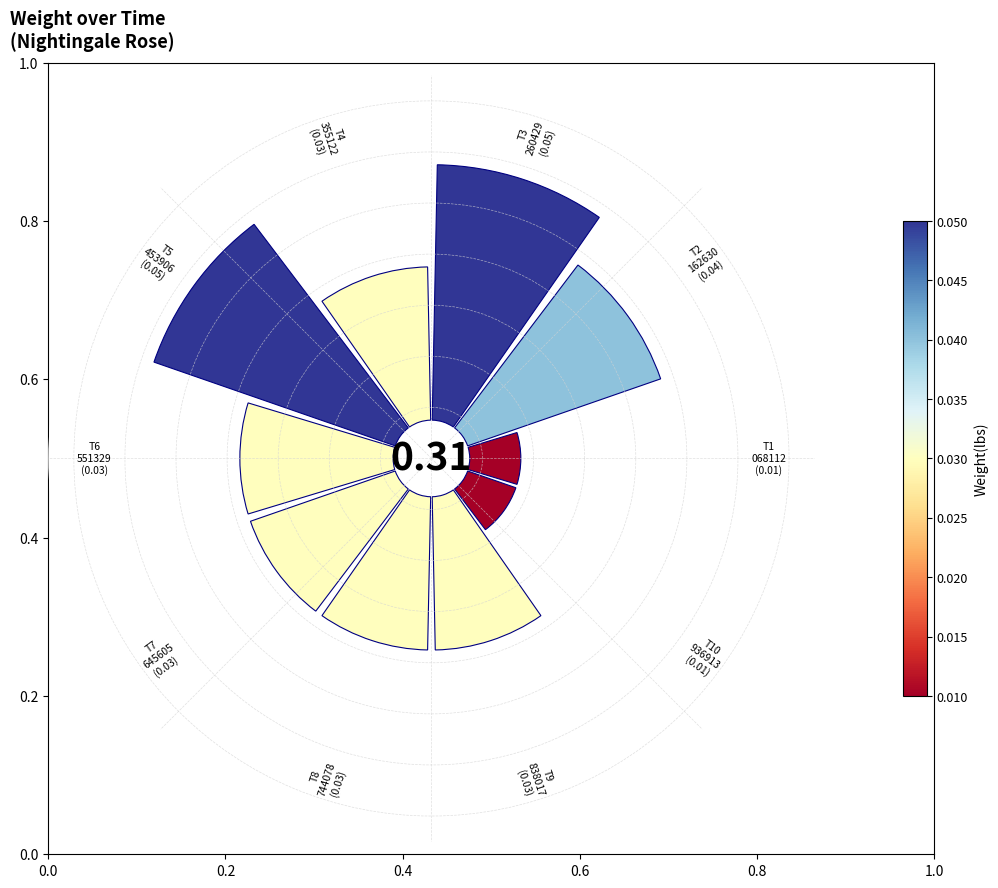

Combined, do 9 and 0.4 account for over 50%?

No